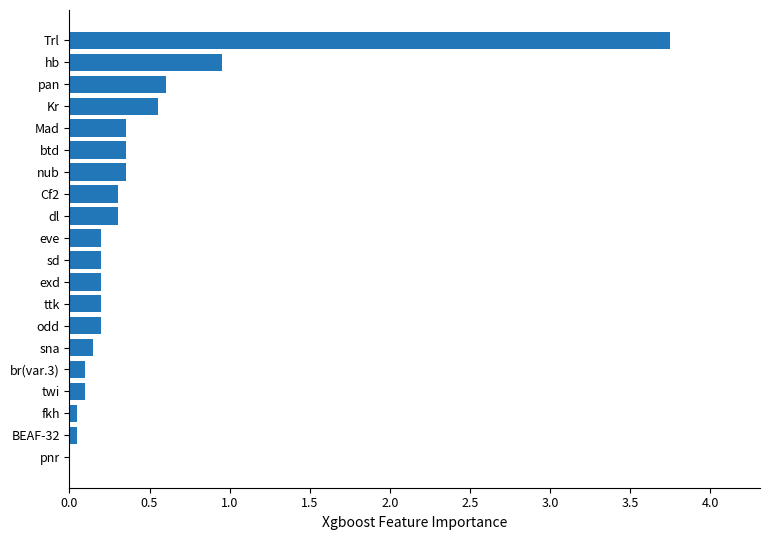

Where is the data nearest to the value 1?

hb